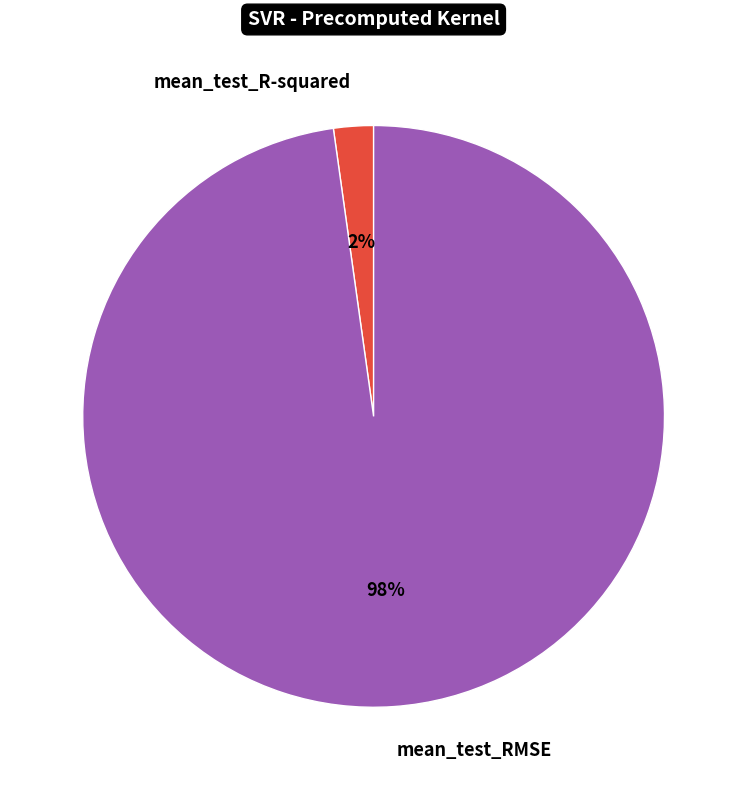

Which slice is the largest?

mean_test_RMSE